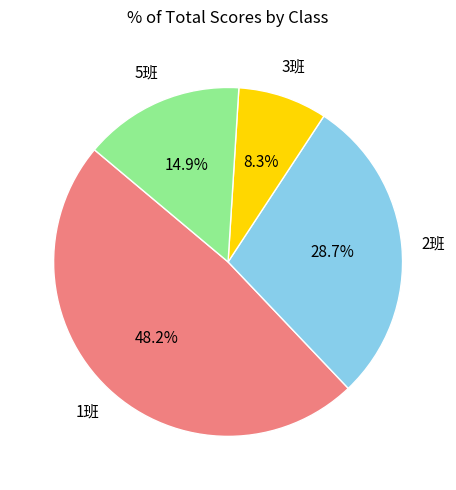

Is there a majority slice in this chart?

No